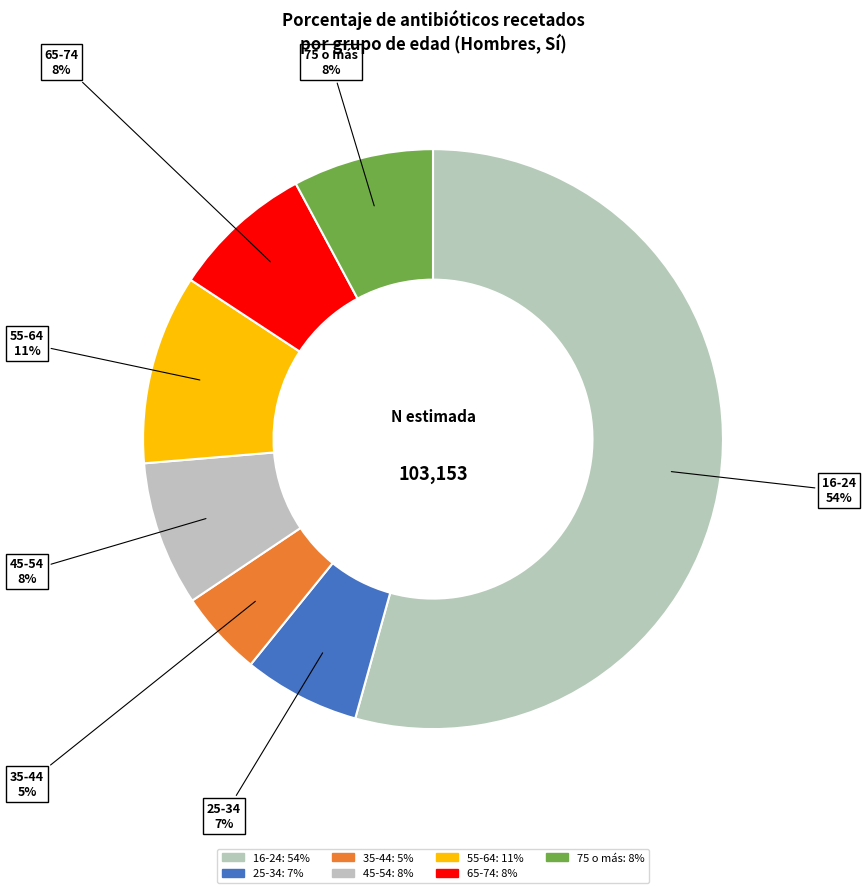

How many segments does this pie chart have?

7